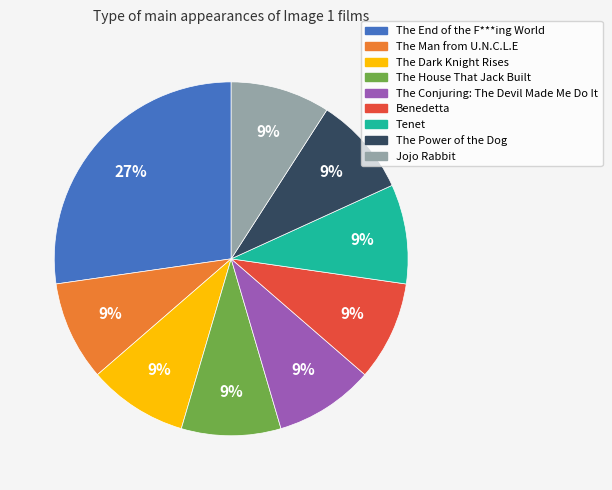

The Tenet slice represents 19% of the pie. True or false?

False